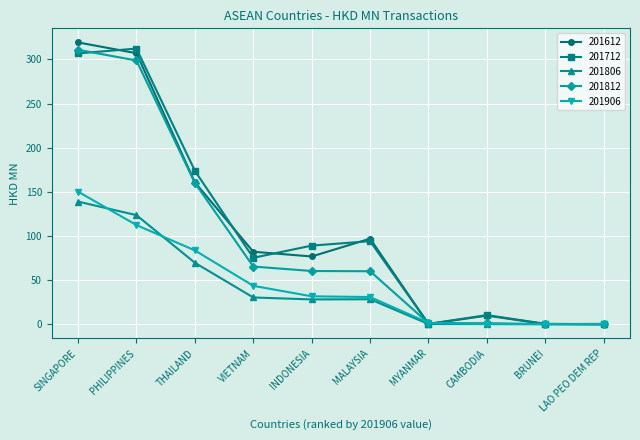

At which category is the sum across all series the highest?

SINGAPORE